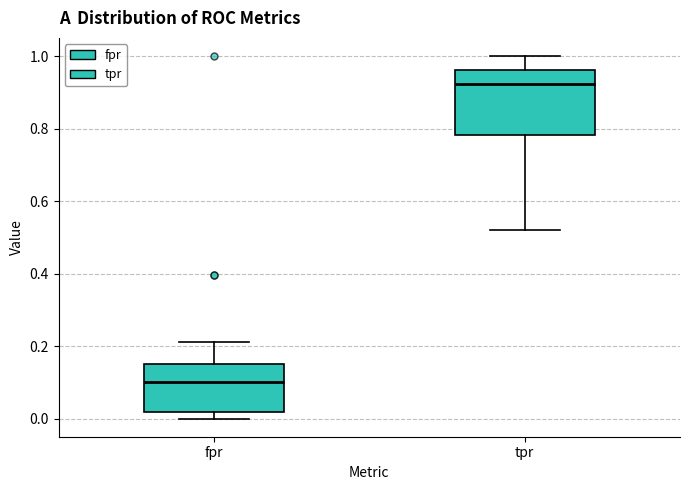

Reading left to right, transcribe this box plot: for each box, give where its median line is, the range the box spans, and where its two whiskers end, as read against the y-axis. The values are not printed on the chart, so give them approximately, as read against the axis.

fpr: median 0.10, box 0.02 to 0.16, whiskers 0.00 to 0.22
tpr: median 0.92, box 0.78 to 0.96, whiskers 0.52 to 1.00